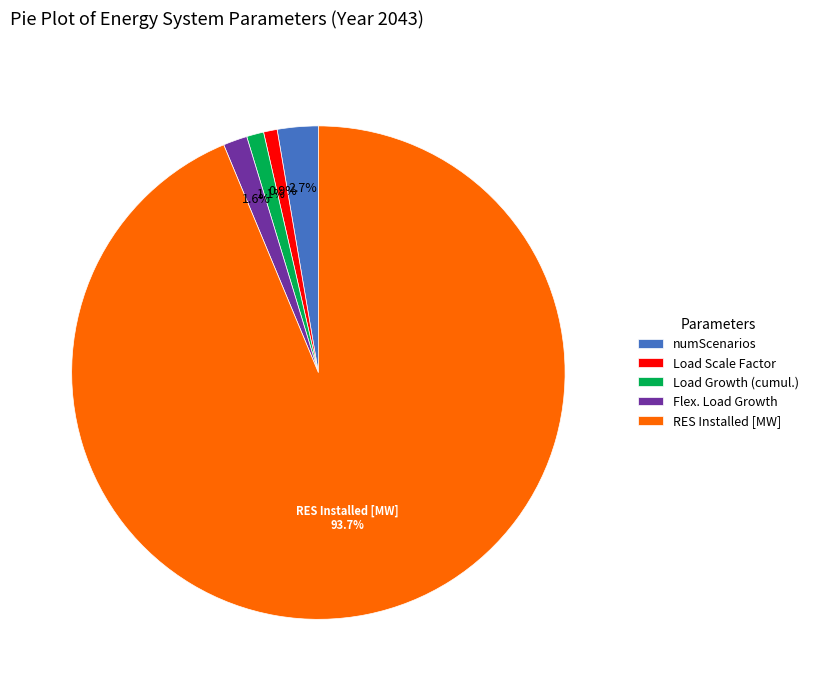

Does any single category account for the majority?

Yes